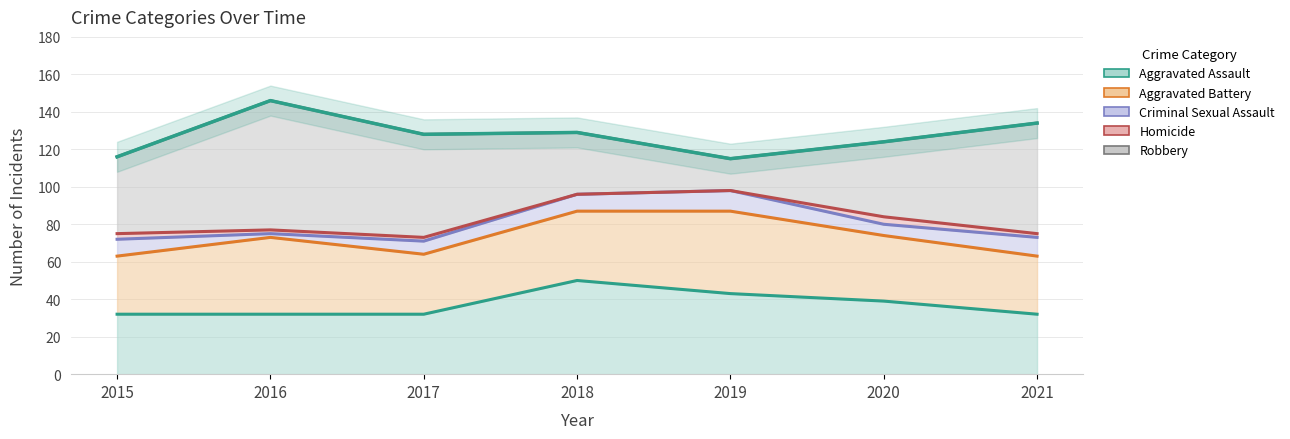

What is the average value of the Aggravated Assault series?

37